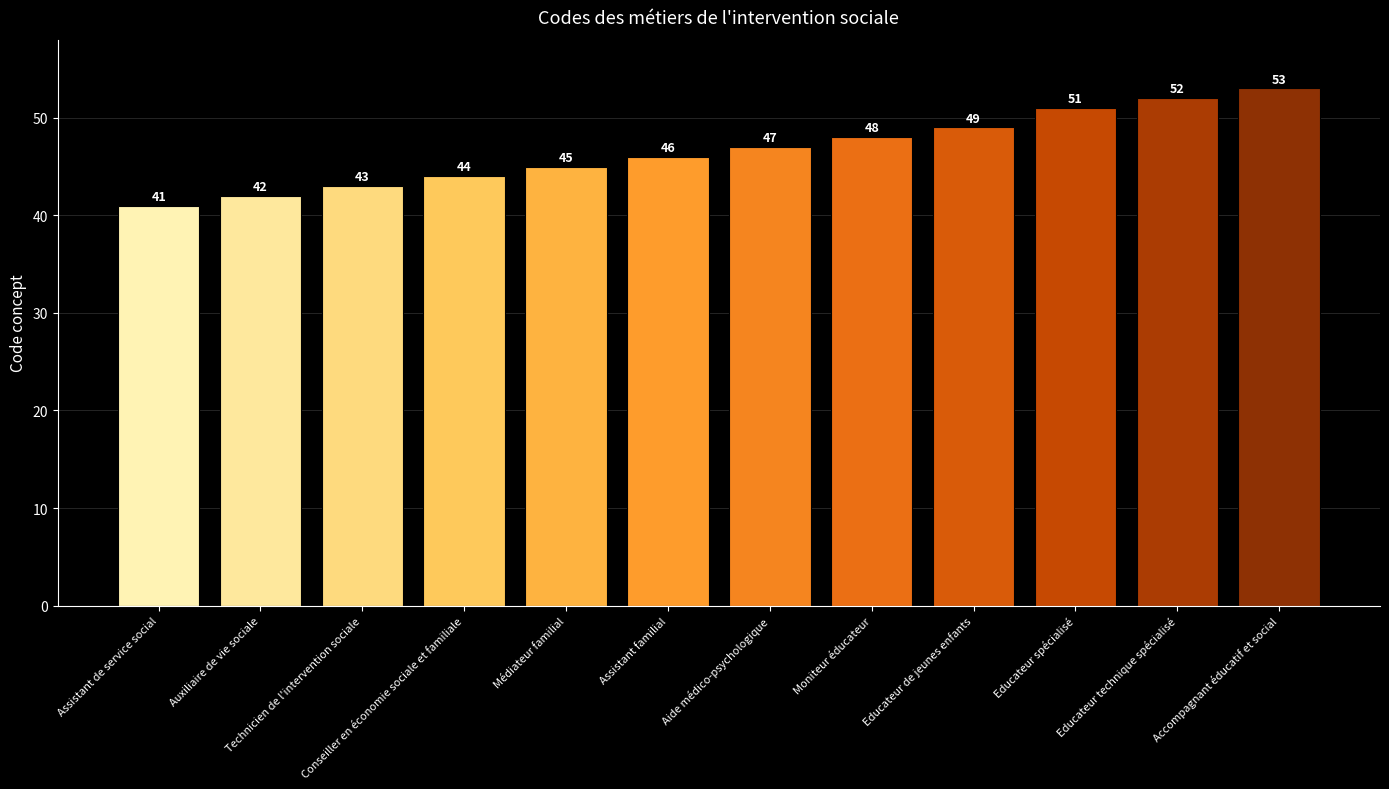

What is the difference between the maximum and minimum values?

12